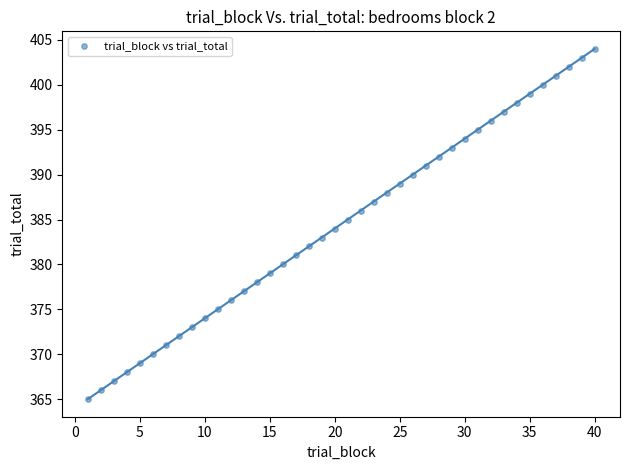

What is the range of X values (max minus min)?

39